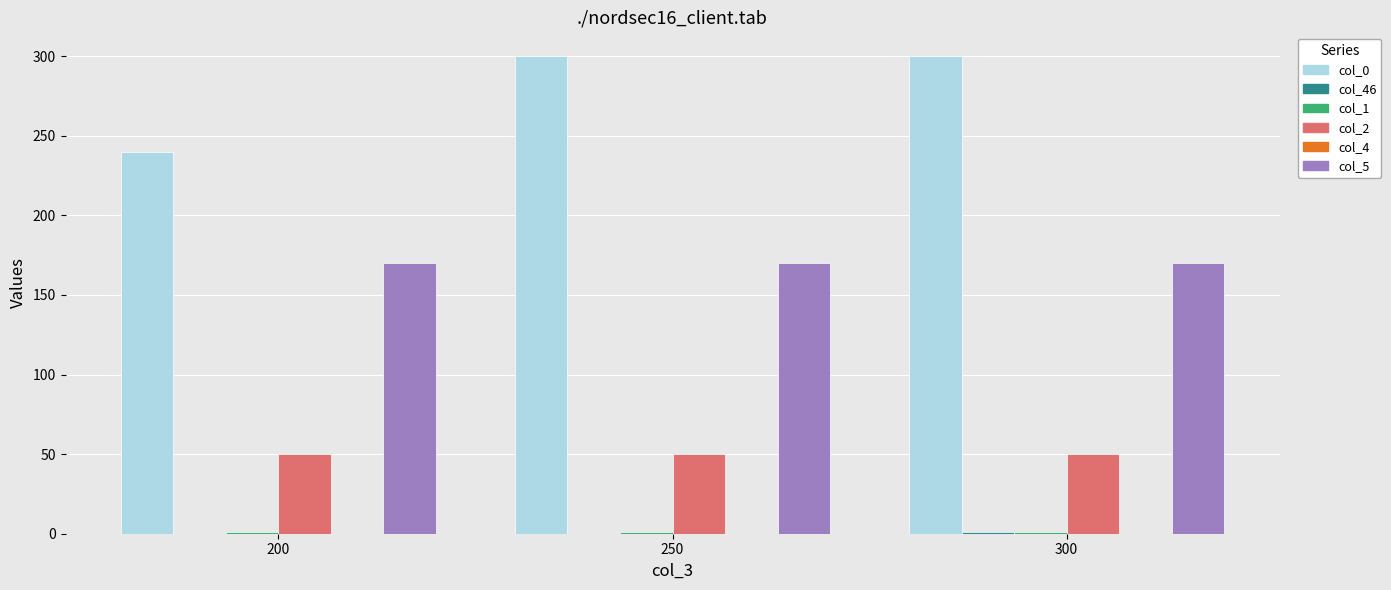

The col_0 series shows 539 at 300. True or false?

False